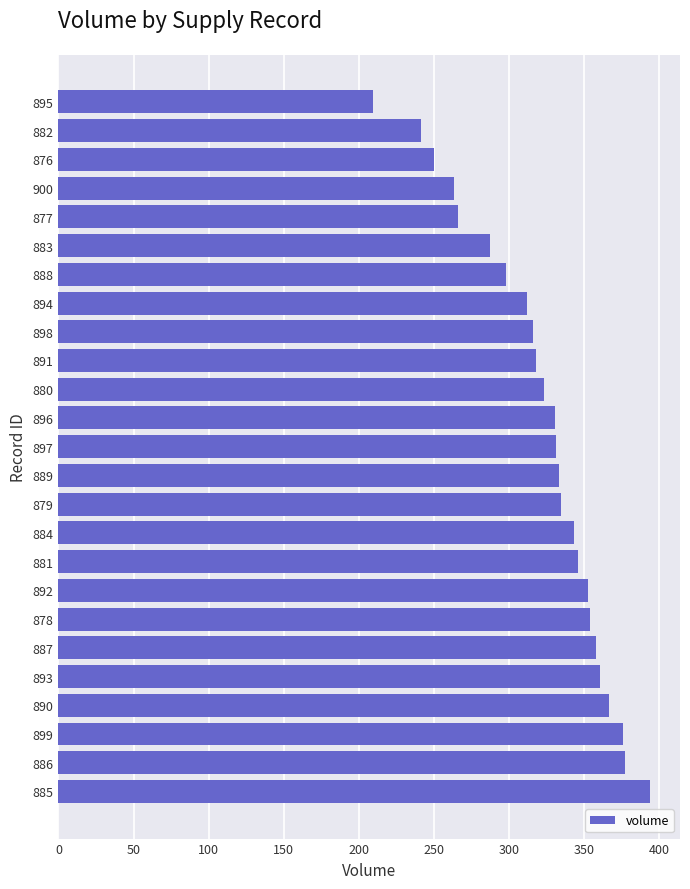

What is the change in value from 877 to 882?

-24.9